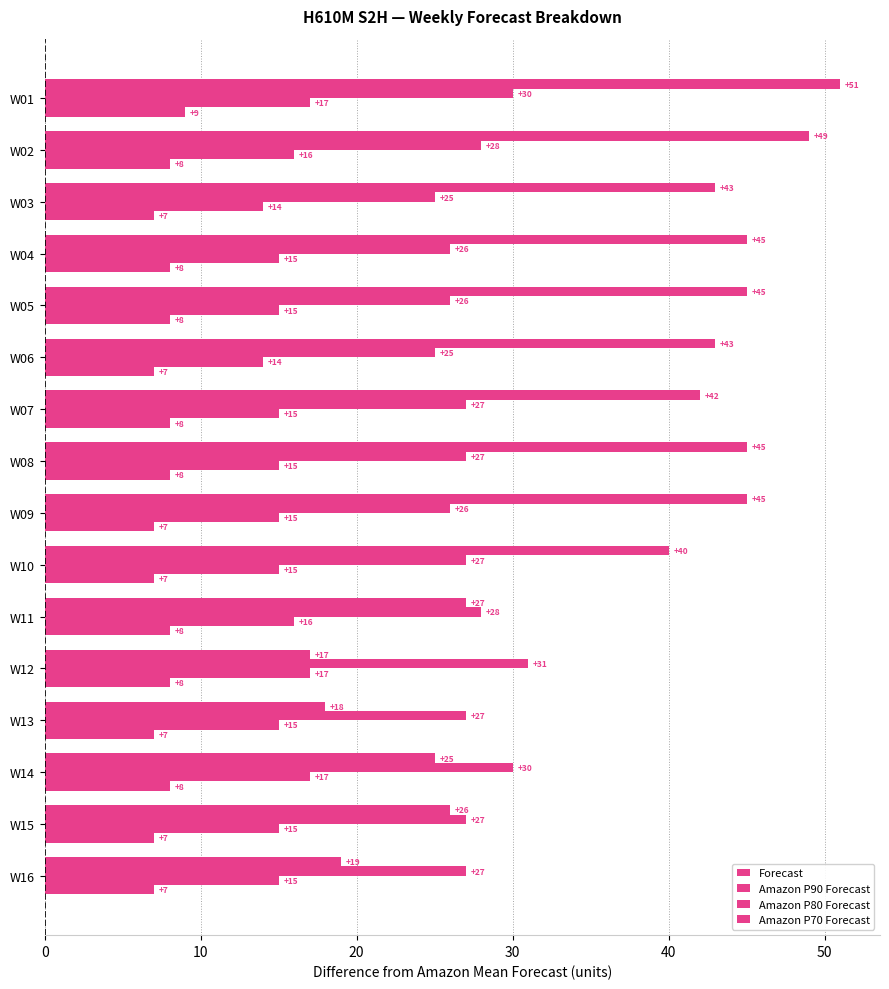

Count the number of categories in the chart.

16